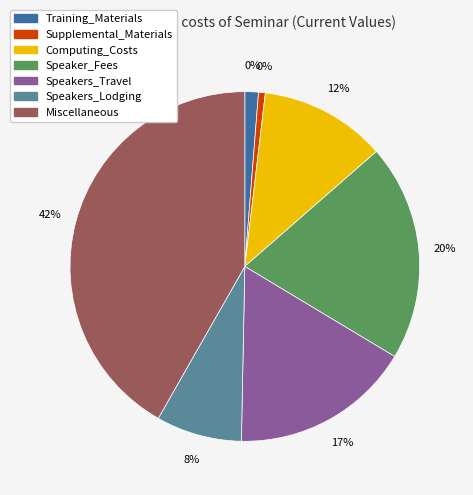

What is the total percentage of Speakers_Lodging and Miscellaneous?

49.7%